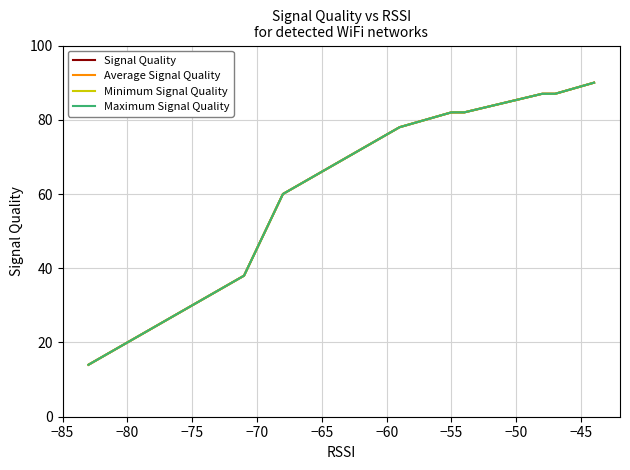

At how many categories does at least one series exceed 56?

13